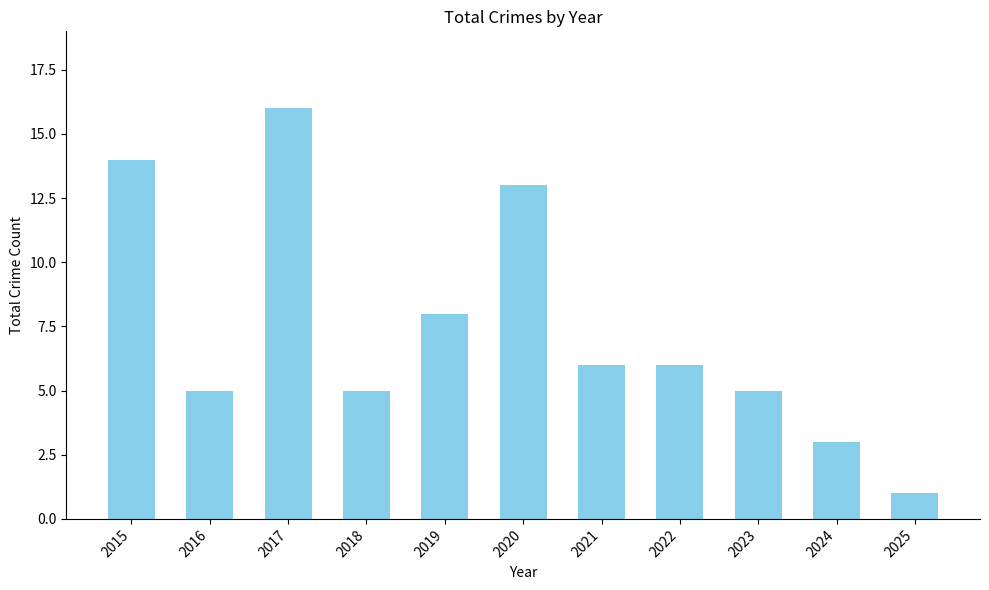

What is the difference between the values at 2015 and 2016?

9